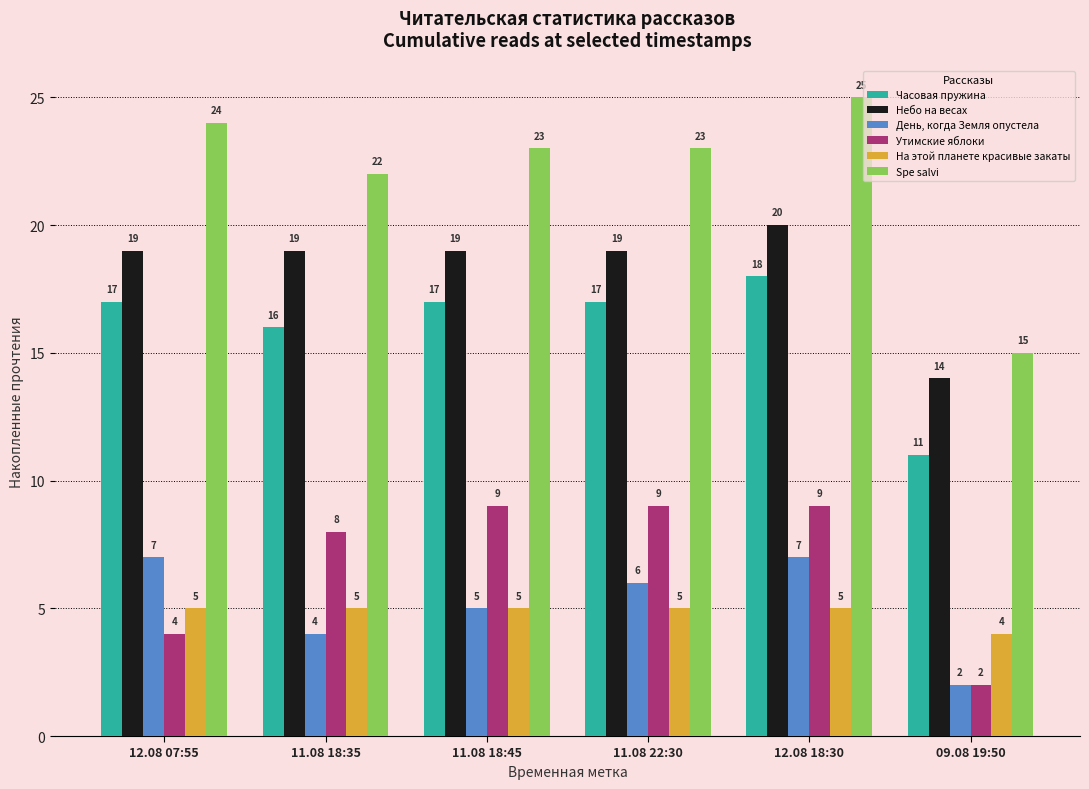

What is the label of the 2nd bar from the right?

12.08 18:30